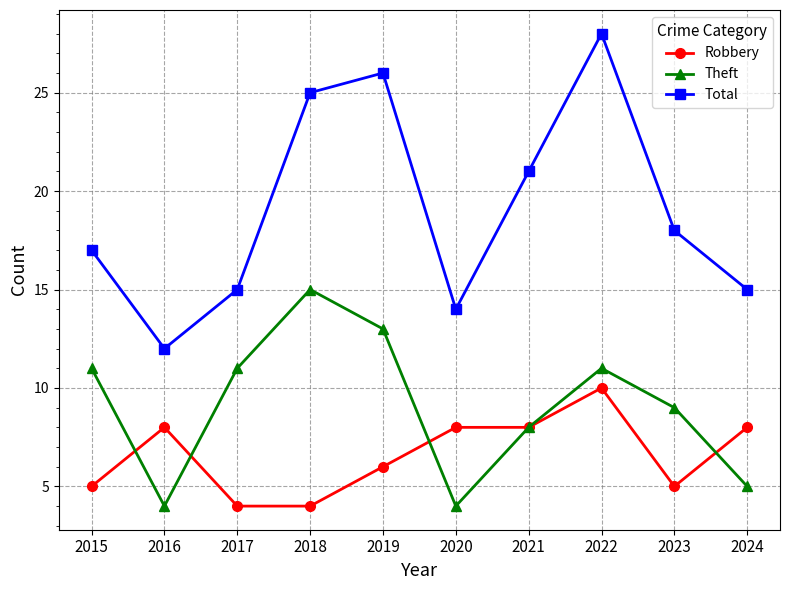

At which label is Total closest to 20?

2021